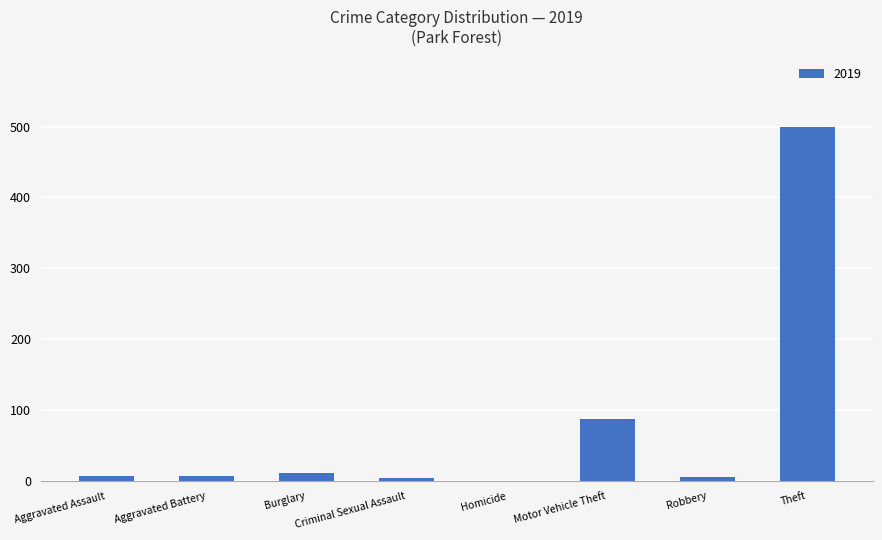

At which category does the chart reach its peak across all series?

Theft